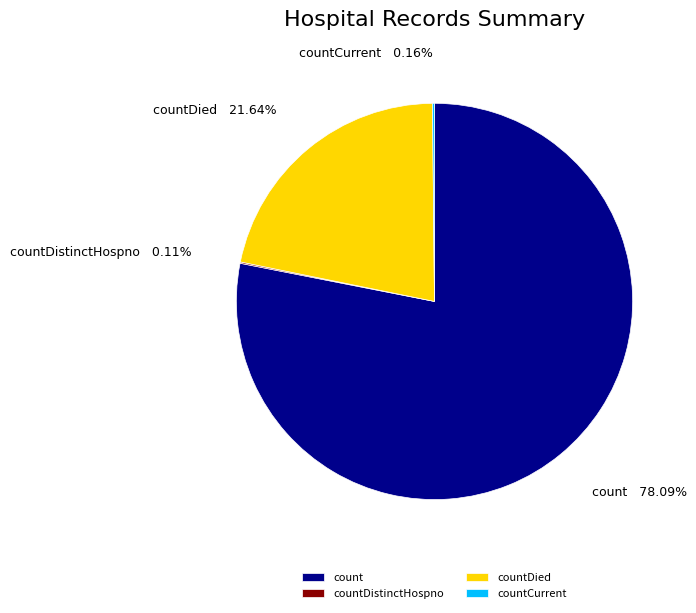

Which category has the biggest portion of the pie?

count